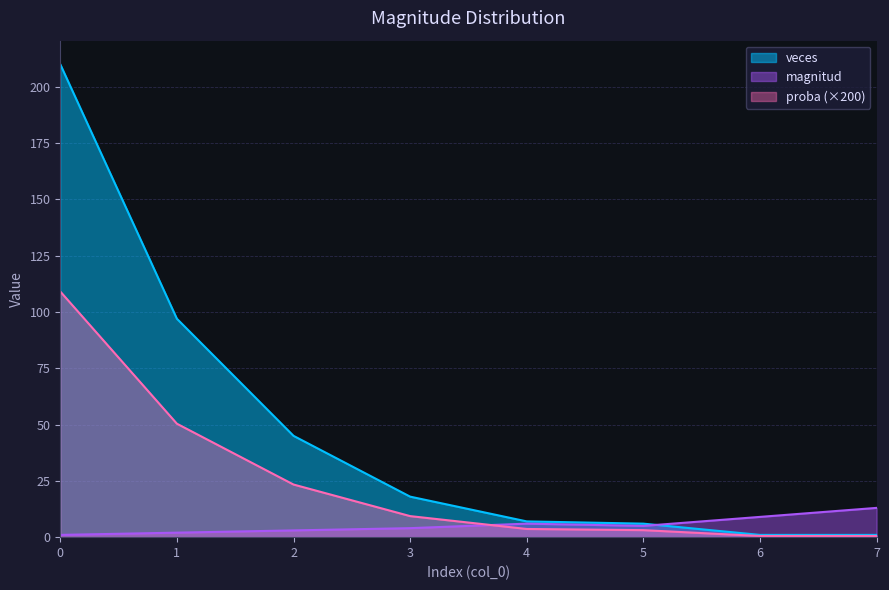

List the series in order of their overall mean, lowest first.

magnitud, proba (×200), veces